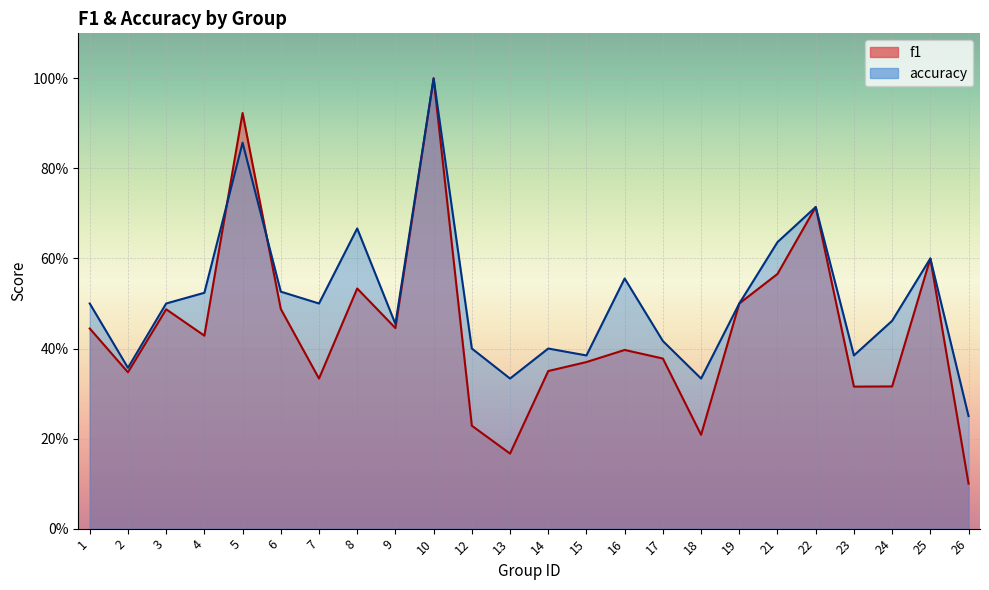

How many times do f1 and accuracy cross each other?

2